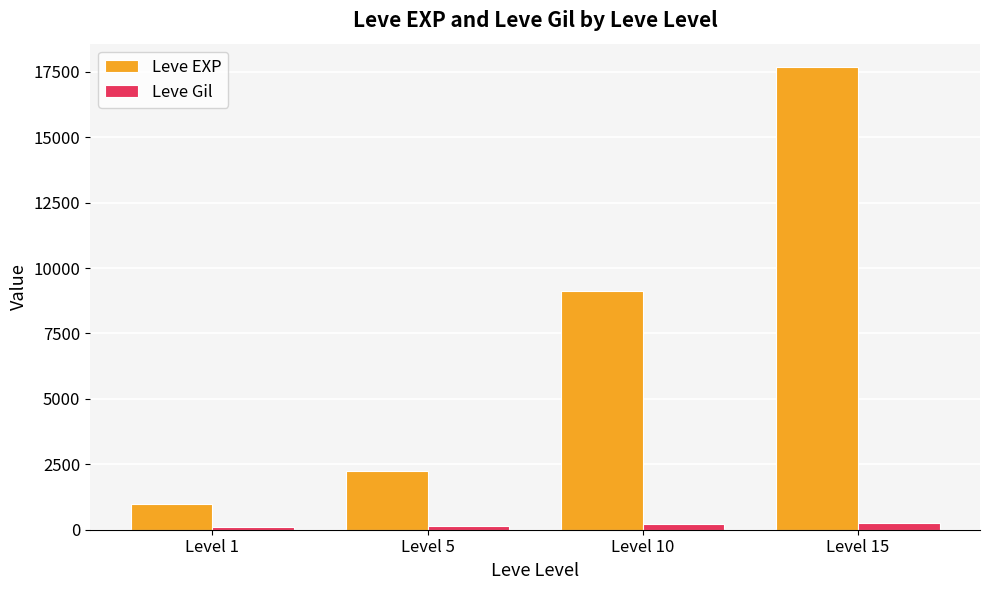

What is the total value across all series at Level 5?

2387.0